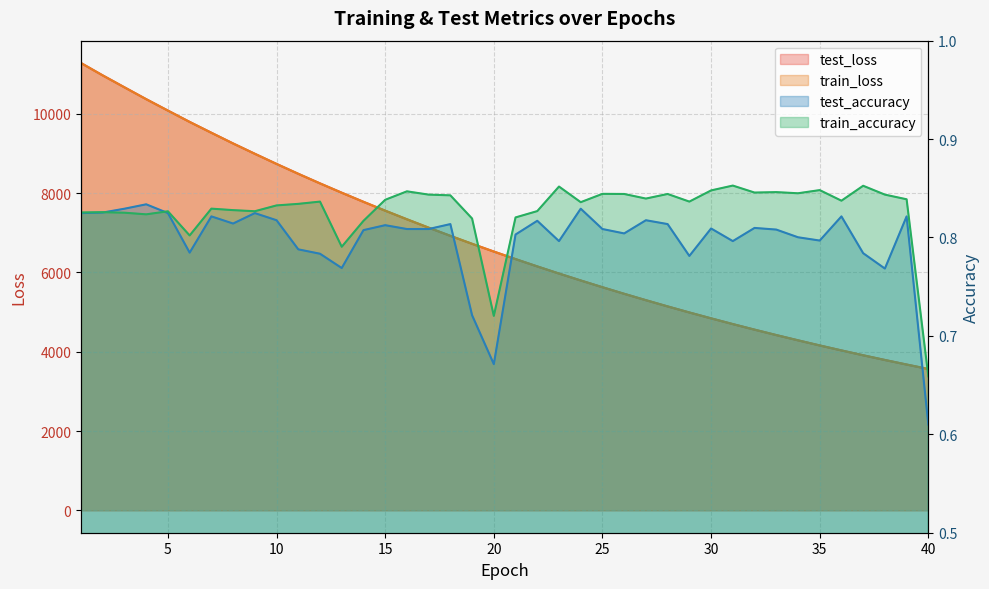

At which category is the sum across all series the highest?

1